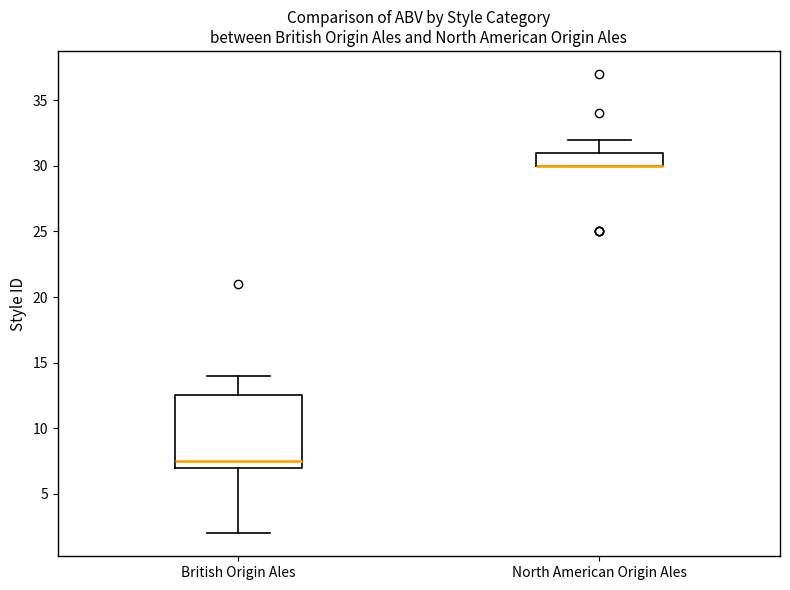

Reading left to right, transcribe this box plot: for each box, give where its median line is, the range the box spans, and where its two whiskers end, as read against the y-axis. The values are not printed on the chart, so give them approximately, as read against the axis.

British Origin Ales: median 7.5, box 7.0 to 12.5, whiskers 2.0 to 14.0
North American Origin Ales: median 30.0 (drawn on the box's lower edge), box 30.0 to 31.0, whiskers 30.0 to 32.0